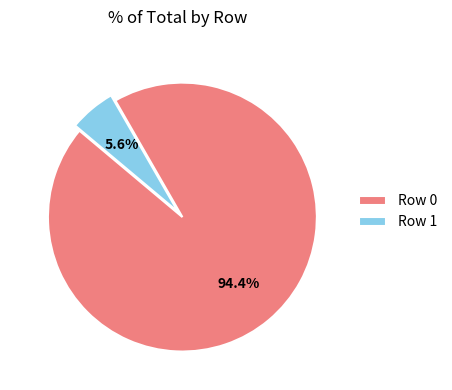

Which has a higher value, Row 0 or Row 1?

Row 0